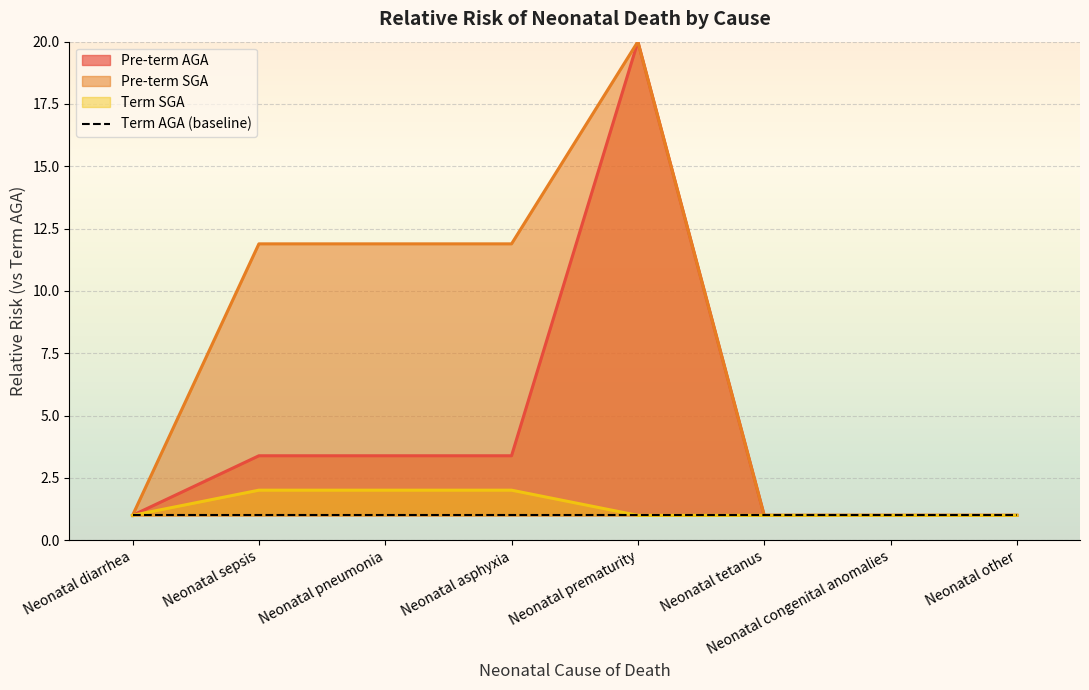

True or false: Term SGA has more than 1 interior local peaks.

False